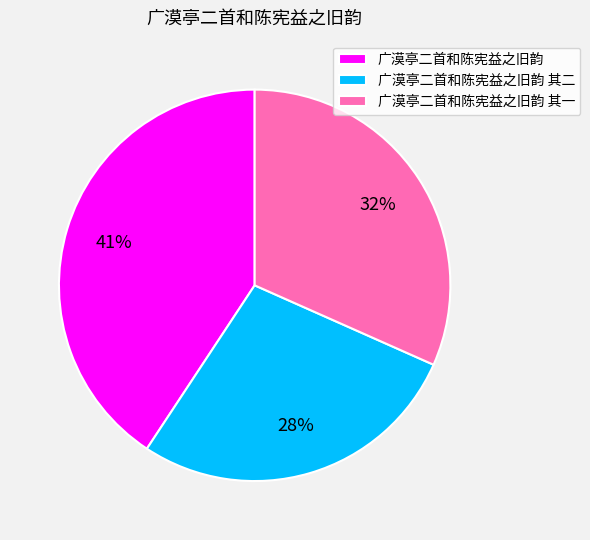

To the nearest percent, what is the combined percentage of 广漠亭二首和陈宪益之旧韵 其一 and 广漠亭二首和陈宪益之旧韵?

72%